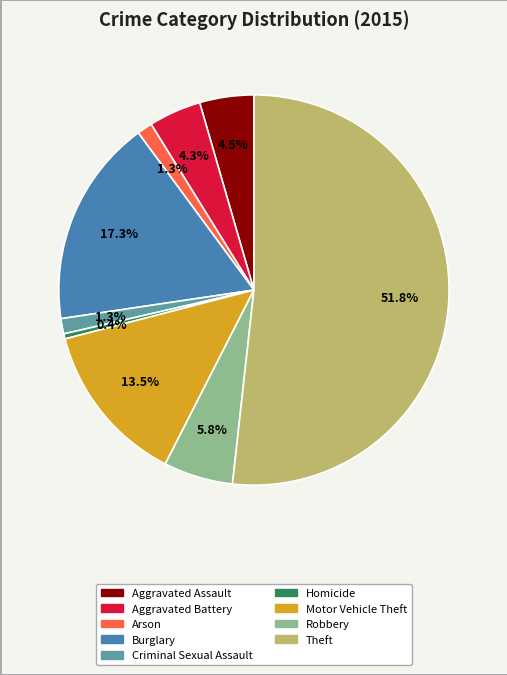

Is the sum of Burglary and Arson greater than half?

No